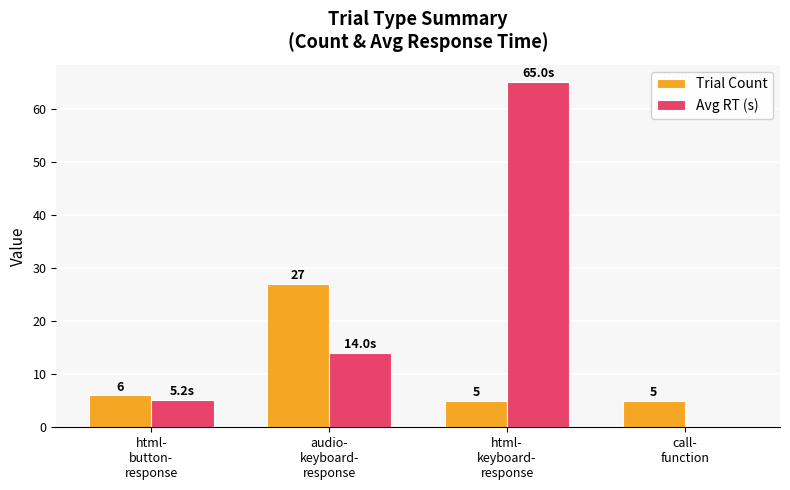

Which series has the largest total across all categories?

Avg RT (s)